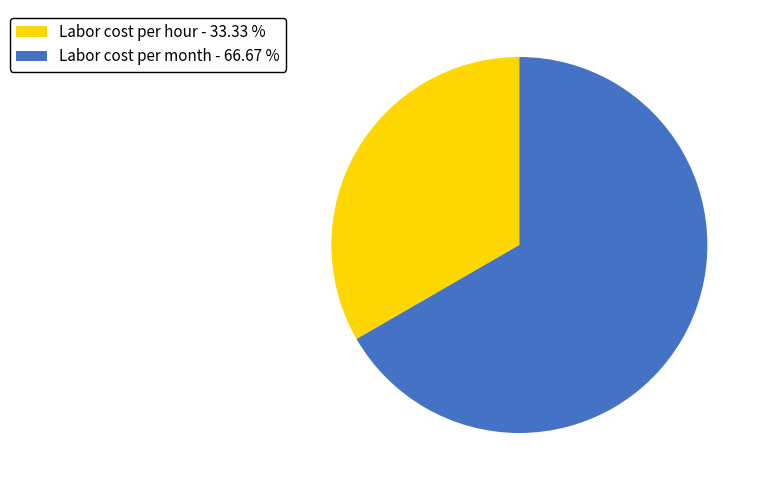

Which category accounts for the majority?

Labor cost per month